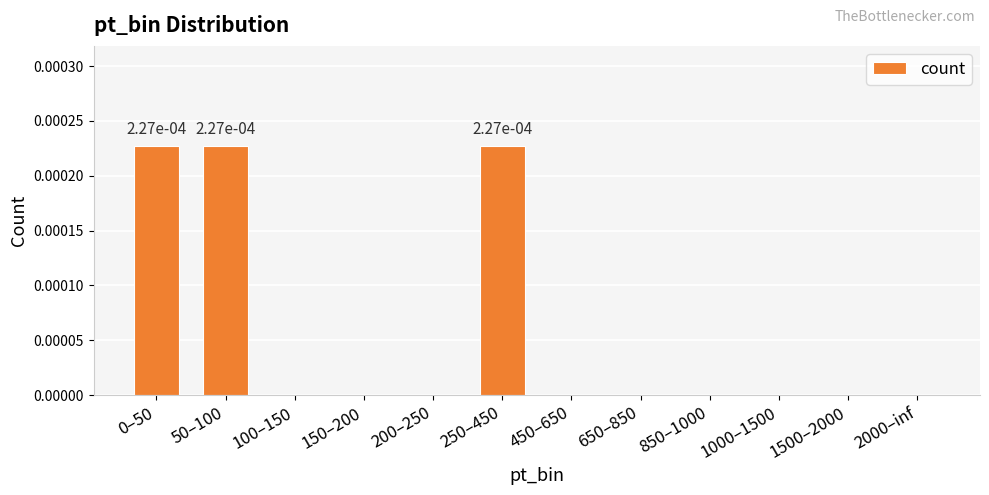

The value at 0–50 is 0.0. True or false?

True